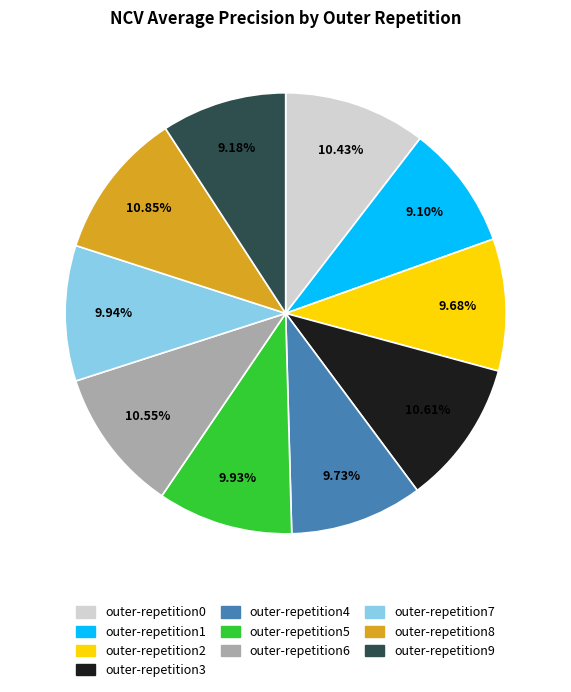

Combined, what portion of the pie is outer-repetition3 and outer-repetition5?

20.5%